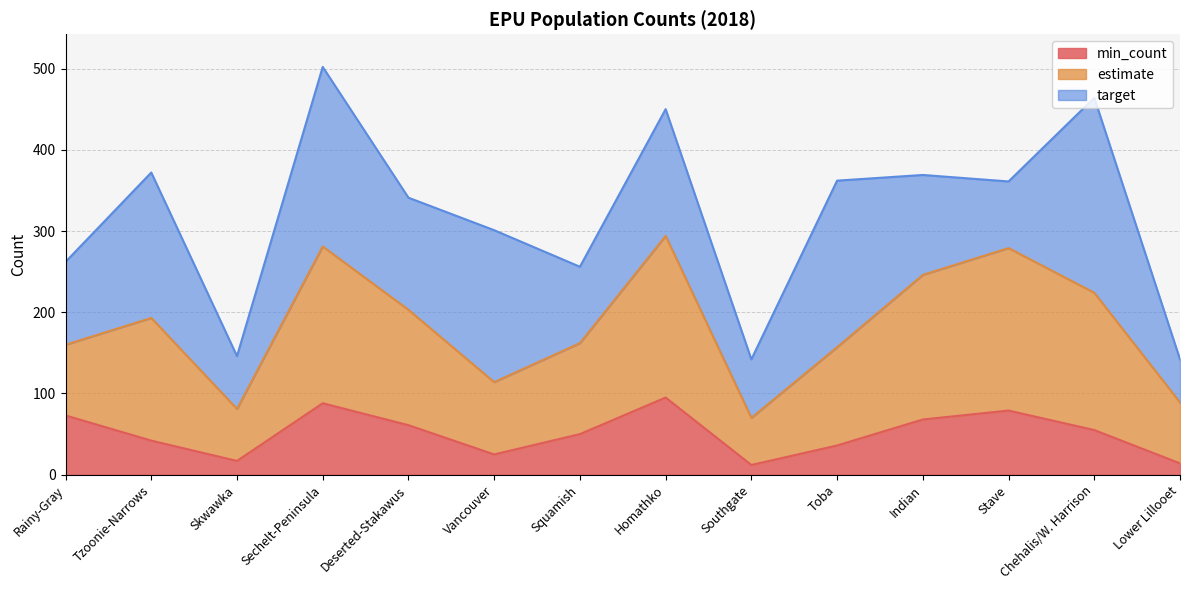

At which label is min_count closest to 53?

Chehalis/W. Harrison